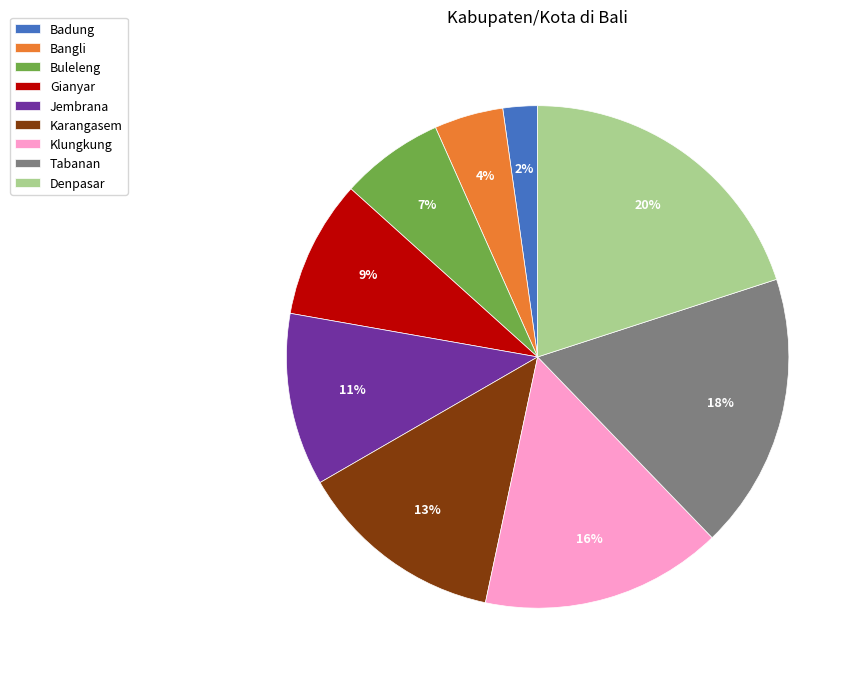

True or false: Klungkung accounts for 16% of the total.

True